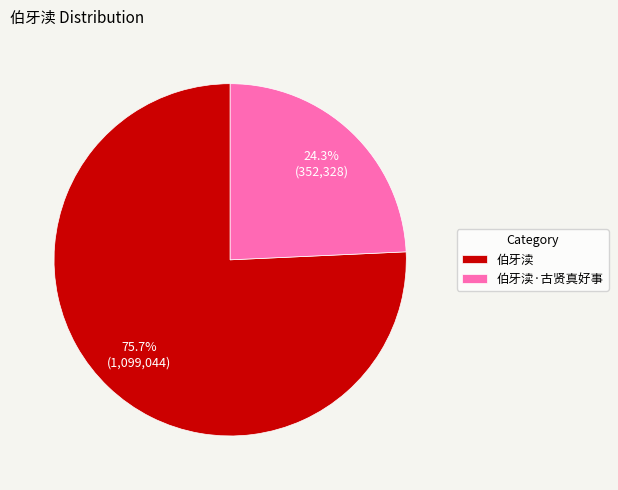

True or false: 伯牙渎·古贤真好事 accounts for 36% of the total.

False